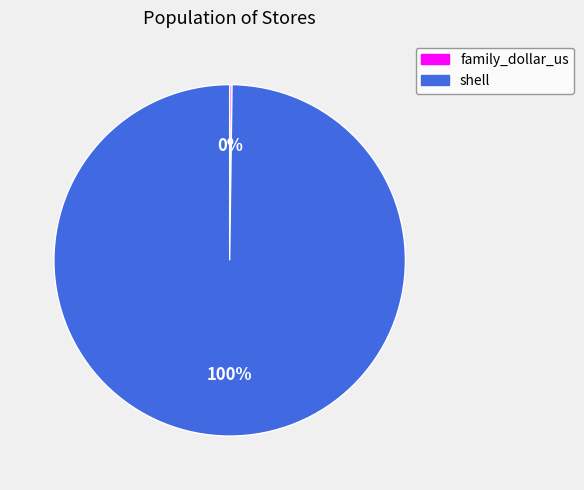

Does shell represent more than half of the total?

Yes